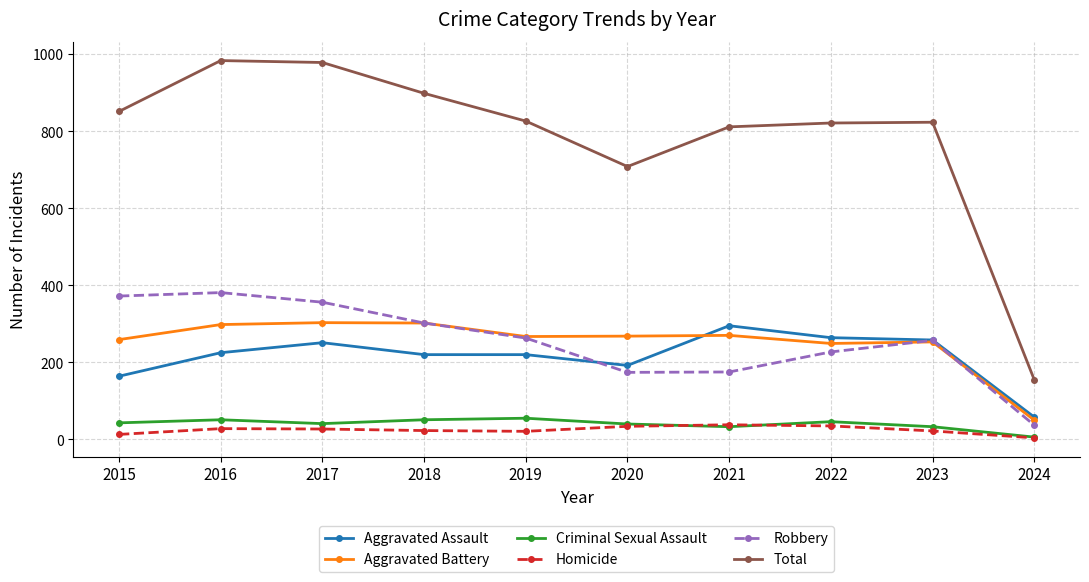

At which label does Robbery reach its minimum?

2024